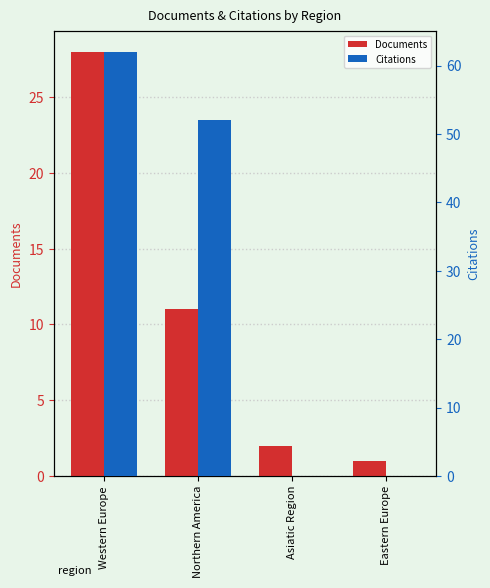

Count the number of data series in this chart.

2